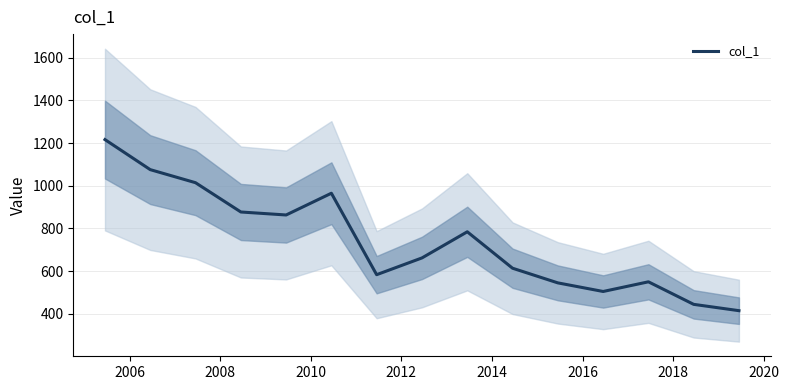

What is the maximum value for col_1?

1216.1